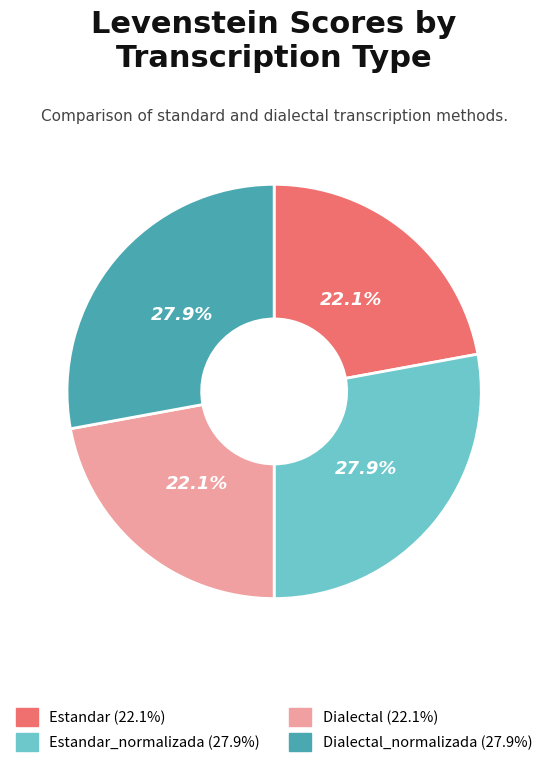

Is there a majority slice in this chart?

No